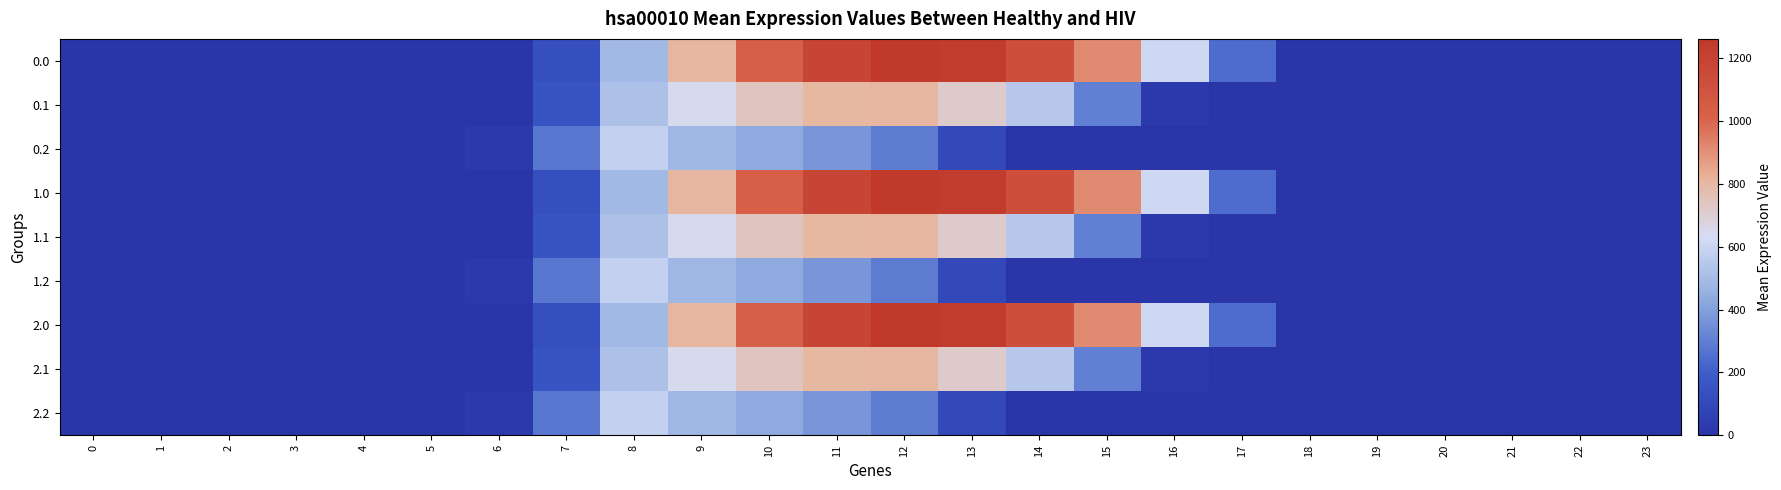

Reading left to right, what are all the values shown in this chart?

0.0: 0=0.0	1=0.0	2=0.0	3=0.0	4=0.0	5=0.0	6=0.0	7=134.3	8=489.3	9=804.0	10=1023.2	11=1185.2	12=1261.6	13=1237.4	14=1128.6	15=911.8	16=613.0	17=243.5	18=0.0	19=0.0	20=0.0	21=0.0	22=0.0	23=0.0
0.1: 0=0.0	1=0.0	2=0.0	3=0.0	4=0.0	5=0.0	6=0.0	7=153.2	8=514.8	9=646.9	10=742.1	11=800.2	12=806.9	13=715.3	14=544.1	15=301.4	16=26.8	17=0.0	18=0.0	19=0.0	20=0.0	21=0.0	22=0.0	23=0.0
0.2: 0=0.0	1=0.0	2=0.0	3=0.0	4=0.0	5=0.0	6=29.3	7=276.9	8=576.6	9=480.7	10=430.5	11=374.4	12=289.5	13=107.8	14=0.0	15=0.0	16=0.0	17=0.0	18=0.0	19=0.0	20=0.0	21=0.0	22=0.0	23=0.0
1.0: 0=0.0	1=0.0	2=0.0	3=0.0	4=0.0	5=0.0	6=0.0	7=134.3	8=489.3	9=804.0	10=1023.2	11=1185.2	12=1261.6	13=1237.4	14=1128.6	15=911.8	16=613.0	17=243.5	18=0.0	19=0.0	20=0.0	21=0.0	22=0.0	23=0.0
1.1: 0=0.0	1=0.0	2=0.0	3=0.0	4=0.0	5=0.0	6=0.0	7=153.2	8=514.8	9=646.9	10=742.1	11=800.2	12=806.9	13=715.3	14=544.1	15=301.4	16=26.8	17=0.0	18=0.0	19=0.0	20=0.0	21=0.0	22=0.0	23=0.0
1.2: 0=0.0	1=0.0	2=0.0	3=0.0	4=0.0	5=0.0	6=29.3	7=276.9	8=576.6	9=480.7	10=430.5	11=374.4	12=289.5	13=107.8	14=0.0	15=0.0	16=0.0	17=0.0	18=0.0	19=0.0	20=0.0	21=0.0	22=0.0	23=0.0
2.0: 0=0.0	1=0.0	2=0.0	3=0.0	4=0.0	5=0.0	6=0.0	7=134.3	8=489.3	9=804.0	10=1023.2	11=1185.2	12=1261.6	13=1237.4	14=1128.6	15=911.8	16=613.0	17=243.5	18=0.0	19=0.0	20=0.0	21=0.0	22=0.0	23=0.0
2.1: 0=0.0	1=0.0	2=0.0	3=0.0	4=0.0	5=0.0	6=0.0	7=153.2	8=514.8	9=646.9	10=742.1	11=800.2	12=806.9	13=715.3	14=544.1	15=301.4	16=26.8	17=0.0	18=0.0	19=0.0	20=0.0	21=0.0	22=0.0	23=0.0
2.2: 0=0.0	1=0.0	2=0.0	3=0.0	4=0.0	5=0.0	6=29.3	7=276.9	8=576.6	9=480.7	10=430.5	11=374.4	12=289.5	13=107.8	14=0.0	15=0.0	16=0.0	17=0.0	18=0.0	19=0.0	20=0.0	21=0.0	22=0.0	23=0.0